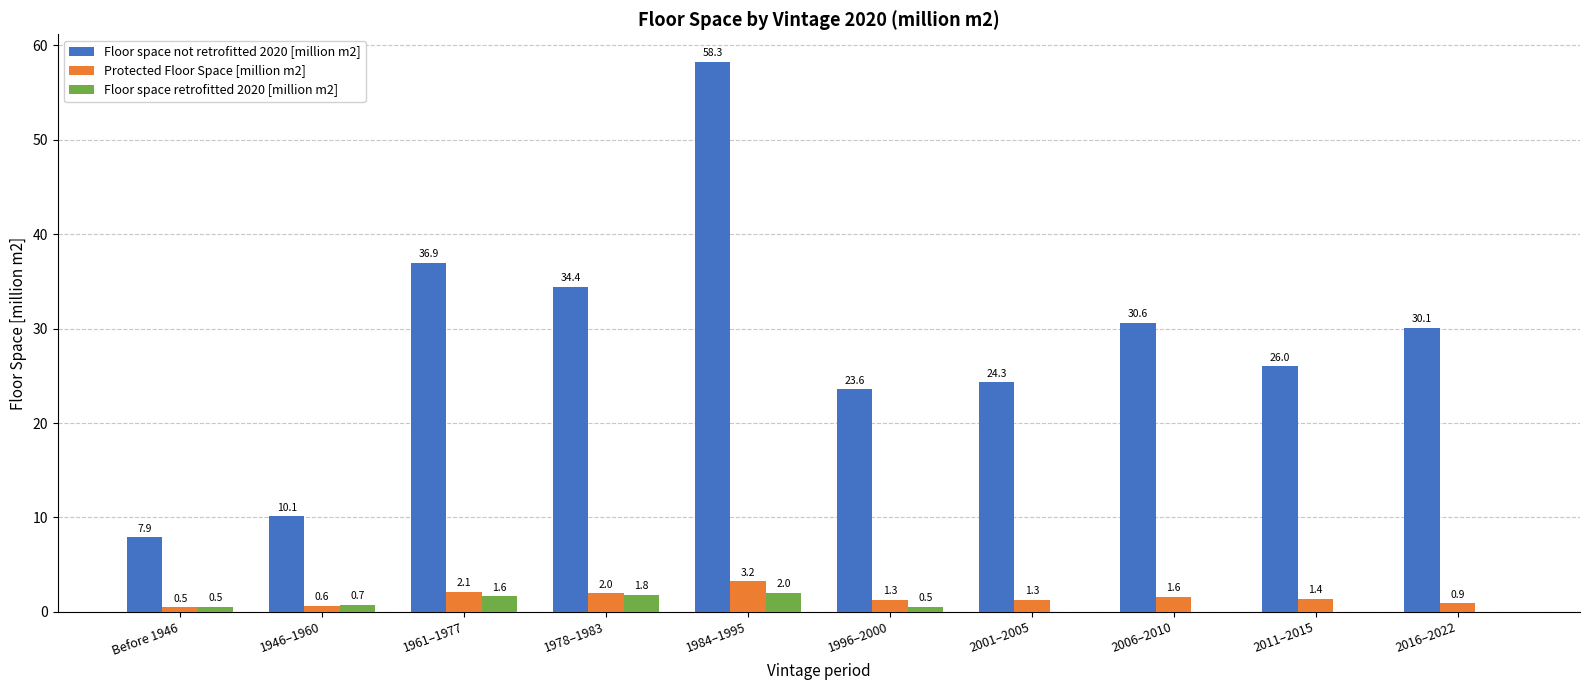

How many groups of bars are there?

10